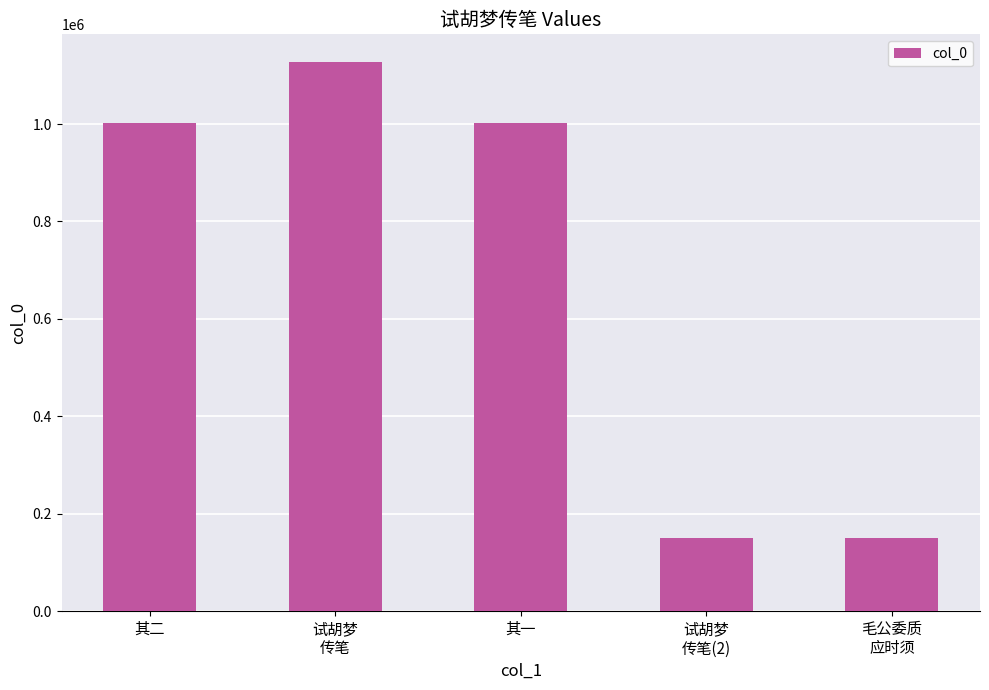

The chart shows a value of 1815879 at 试胡梦
传笔. True or false?

False